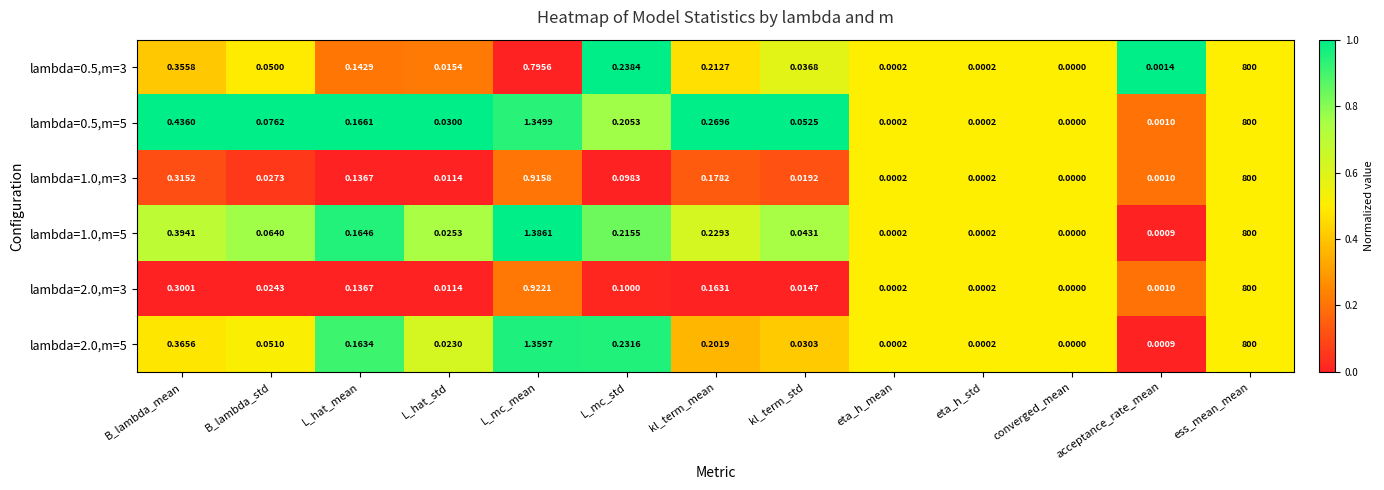

At which category does the chart reach its minimum across all series?

converged_mean